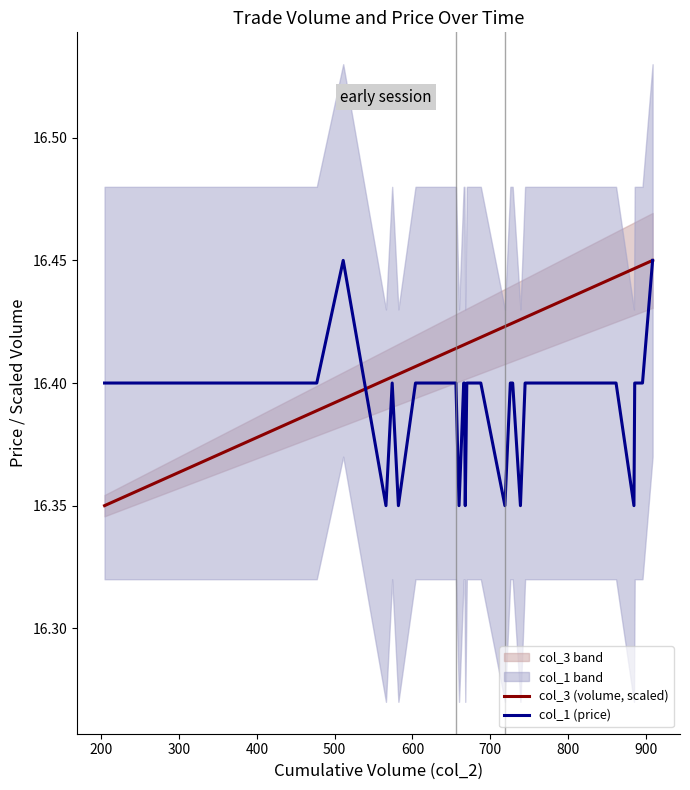

Which series has the widest spread of values?

col_3 (volume, scaled)